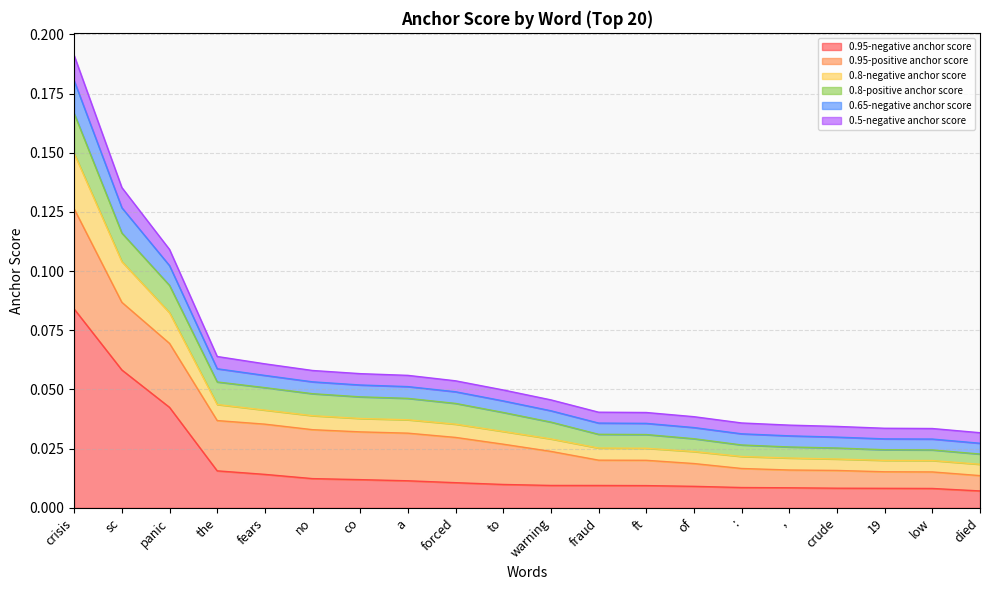

True or false: 0.95-negative anchor score and 0.8-negative anchor score intersect in this chart.

False